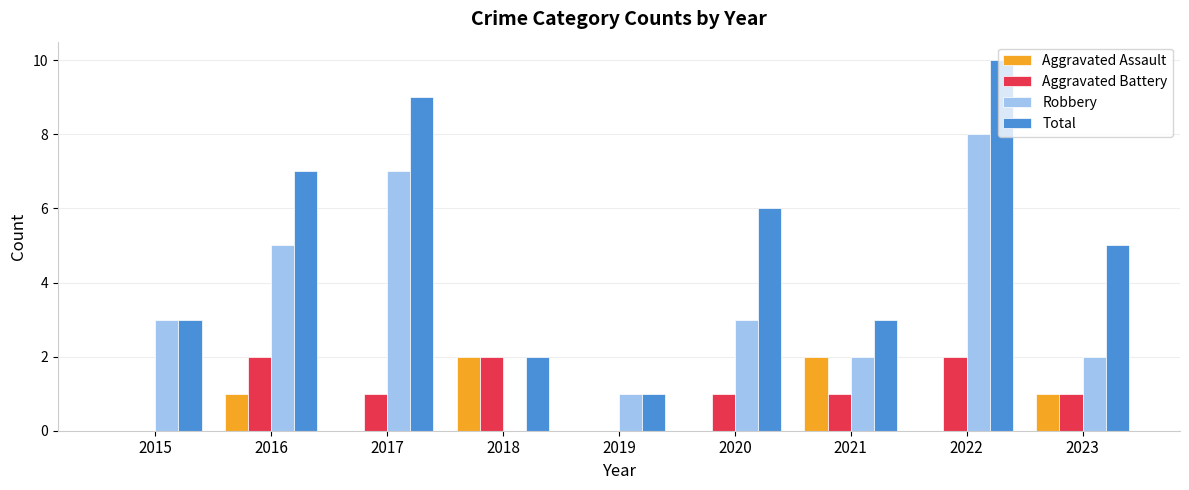

Count the number of data series in this chart.

4